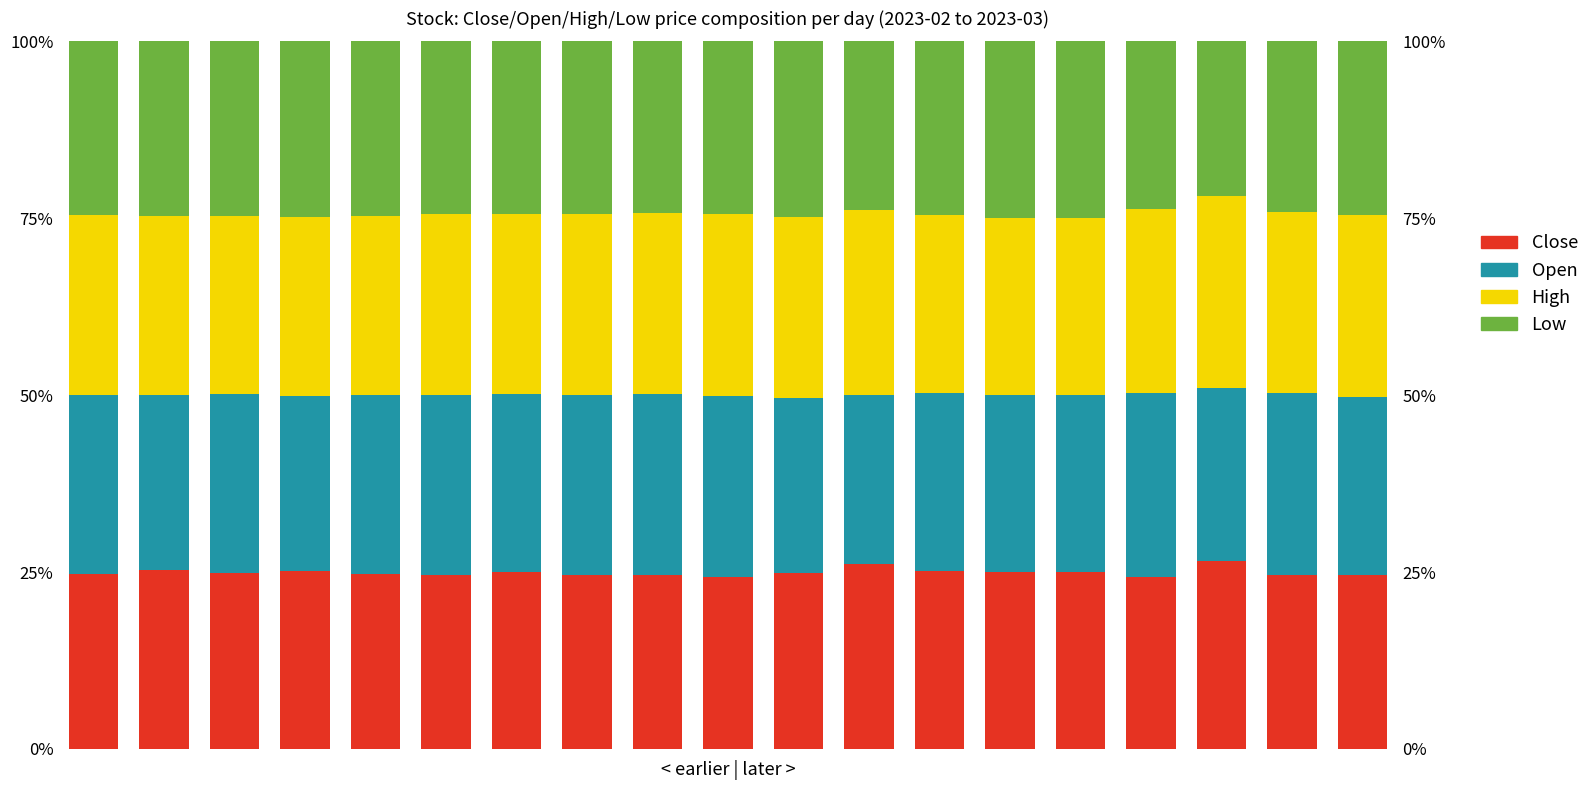

Count the number of data series in this chart.

4